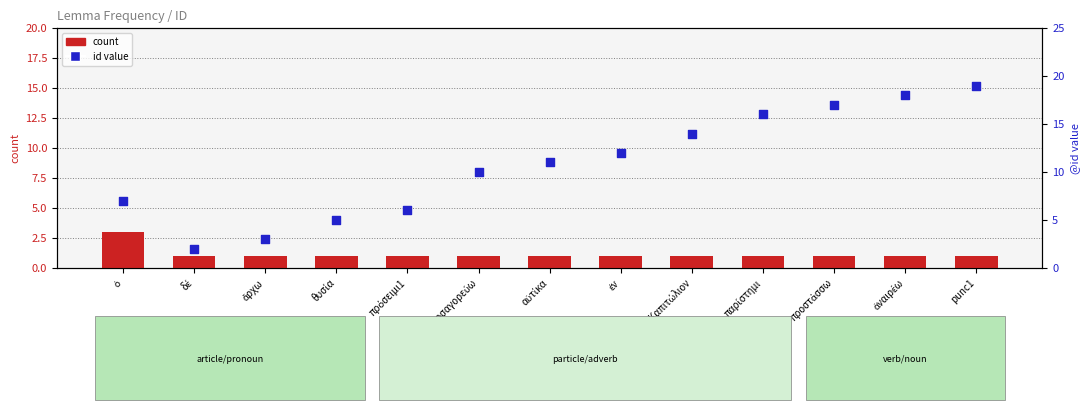

At which category is the sum across all series the highest?

punc1